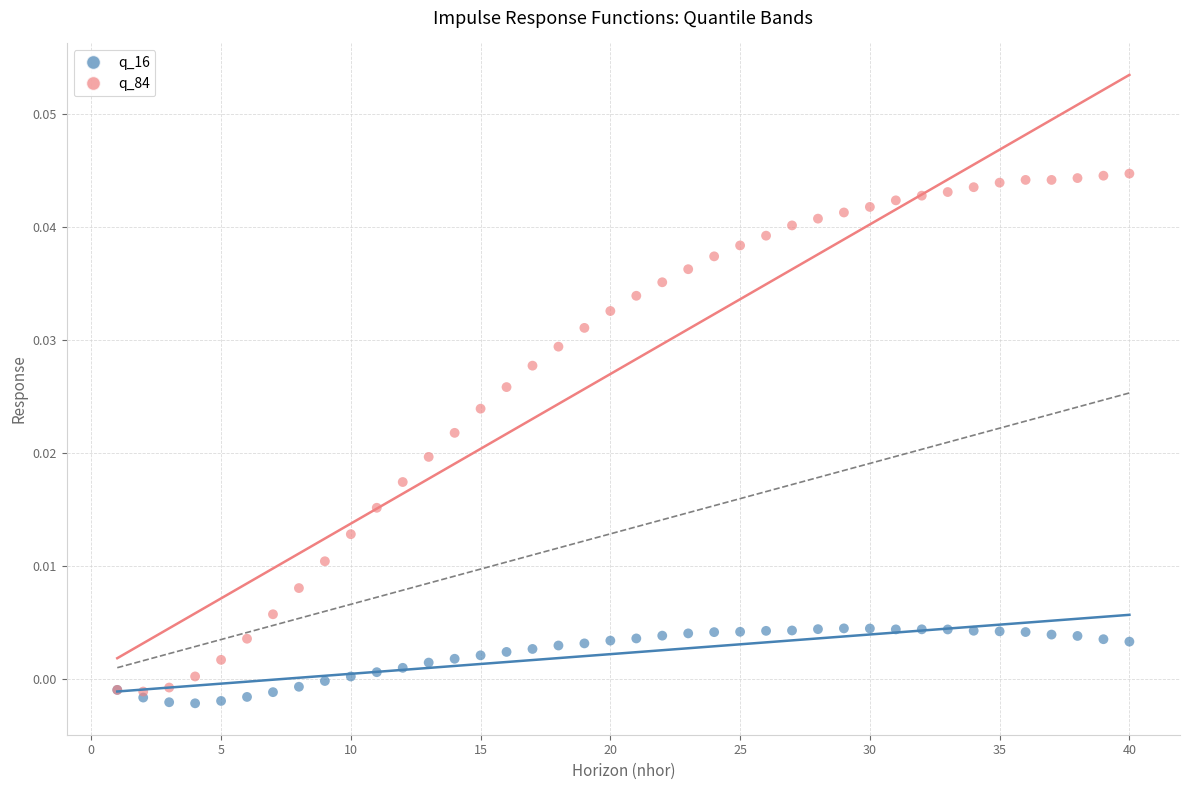

Which series has the largest Y range (max minus min)?

q_84